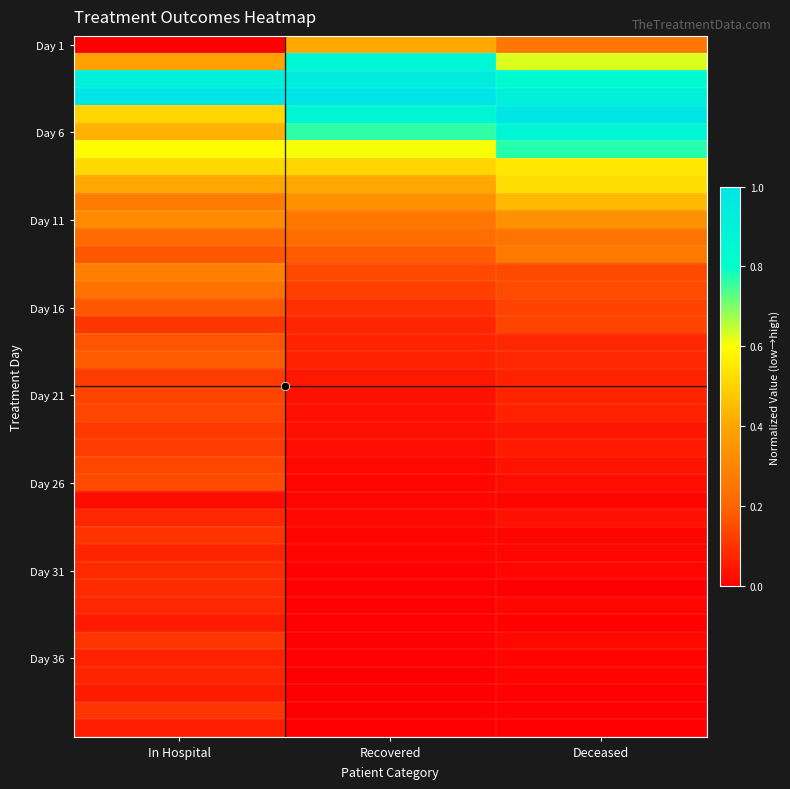

At which category is the sum across all series the highest?

Deceased